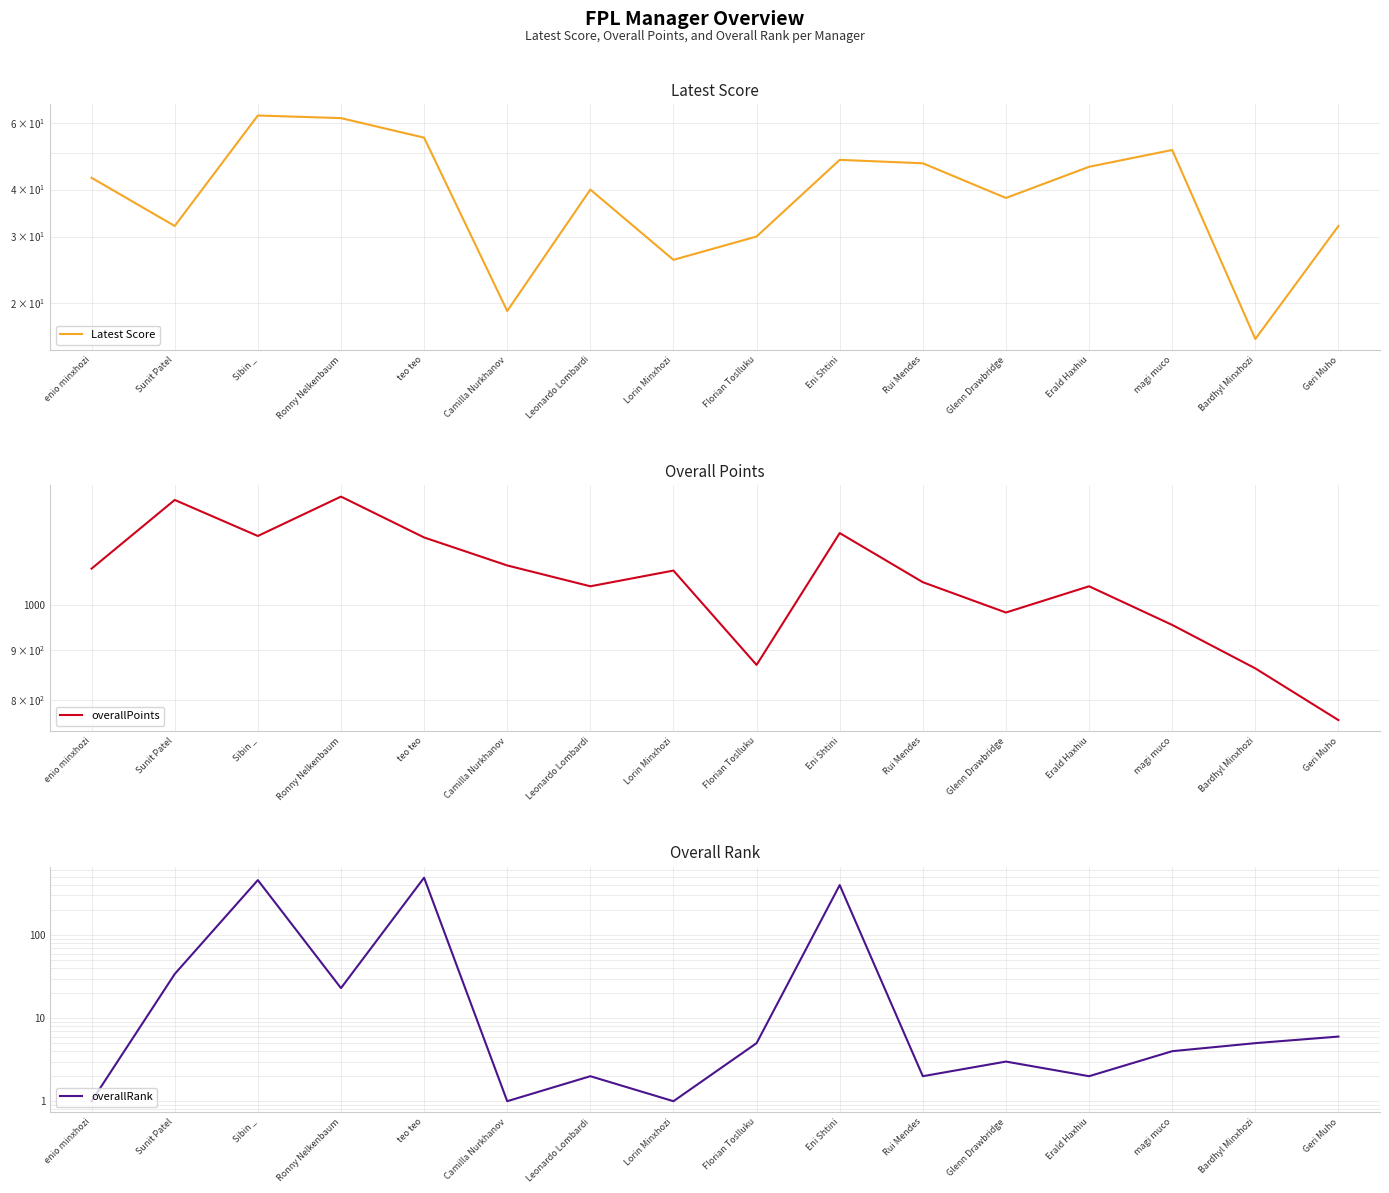

What is the difference between the overallRank values at magi muco and Rui Mendes?

2